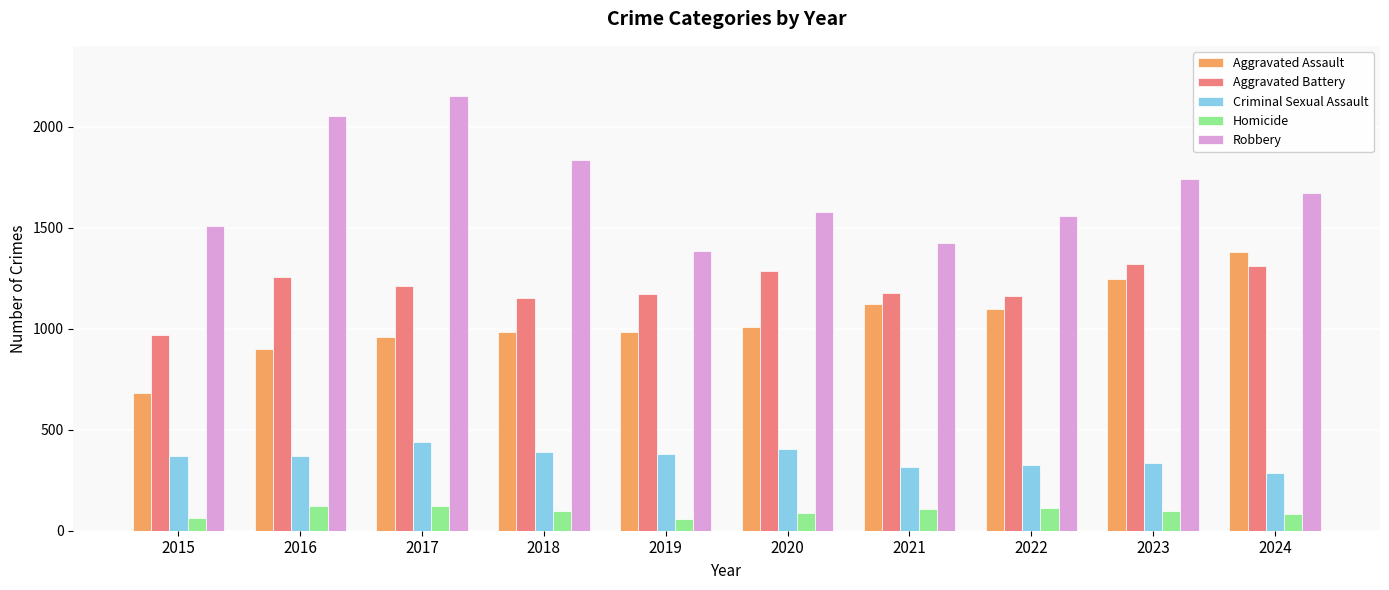

Rank the series by their maximum value, from lowest to highest.

Homicide, Criminal Sexual Assault, Aggravated Battery, Aggravated Assault, Robbery